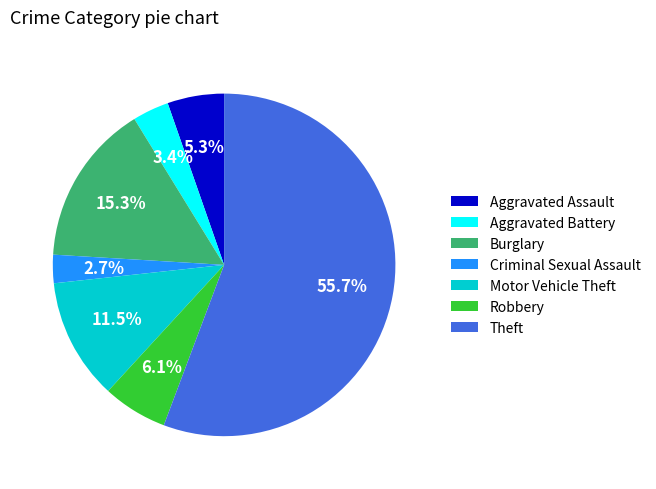

To the nearest percent, what is the difference between the largest and smallest slice percentages?

53%